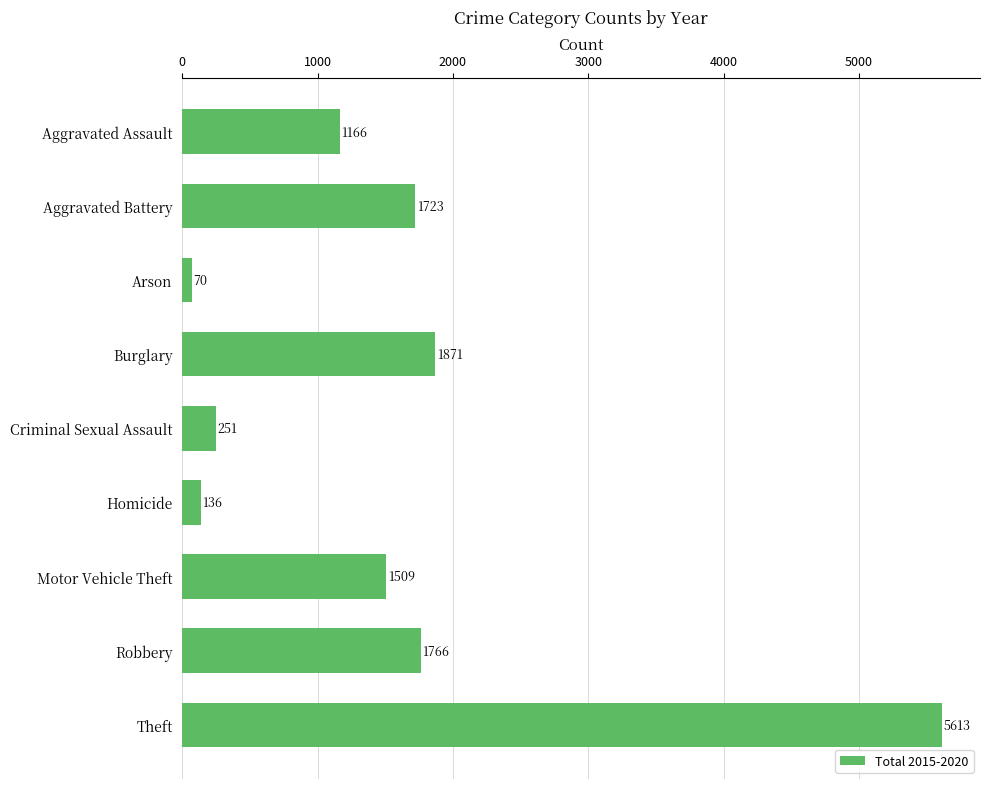

What position from the bottom is Robbery?

2